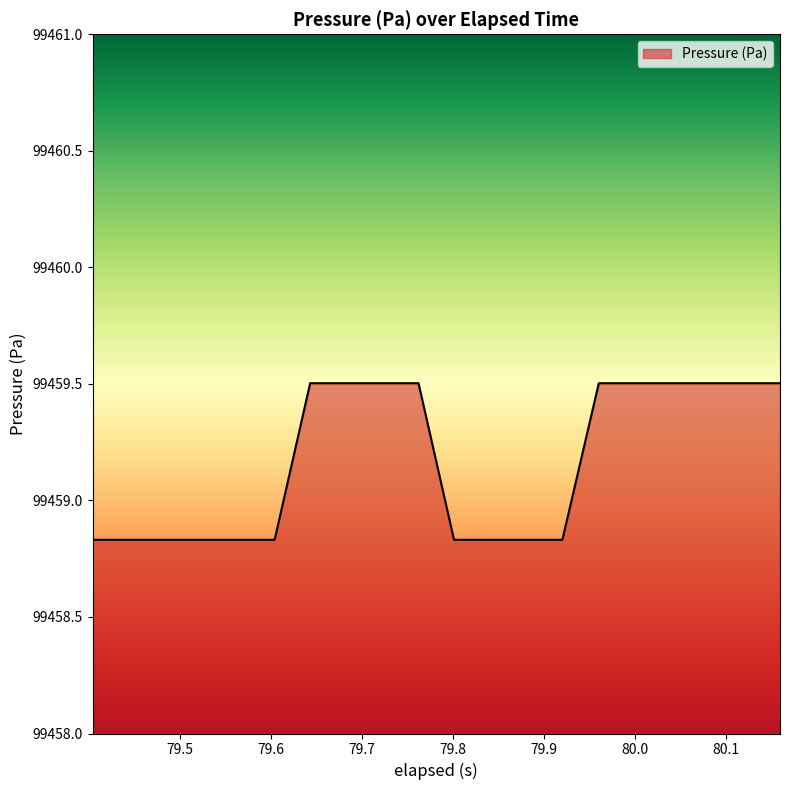

What is the maximum value shown in the chart?

99459.5